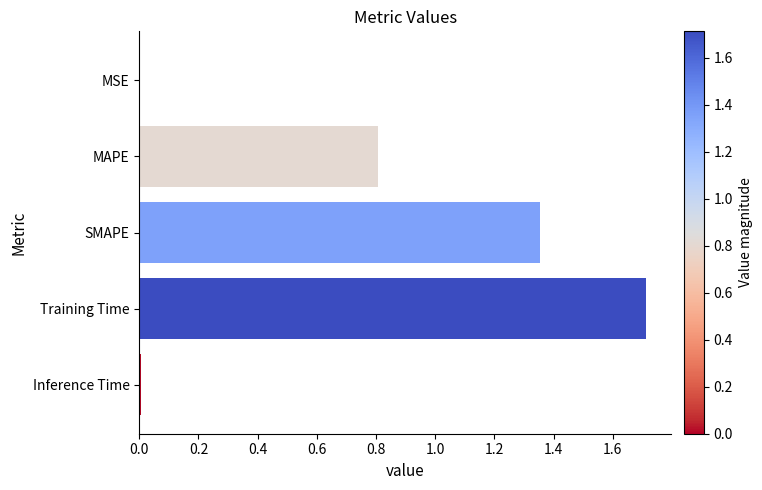

True or false: the data shows 0.0 at MSE.

True